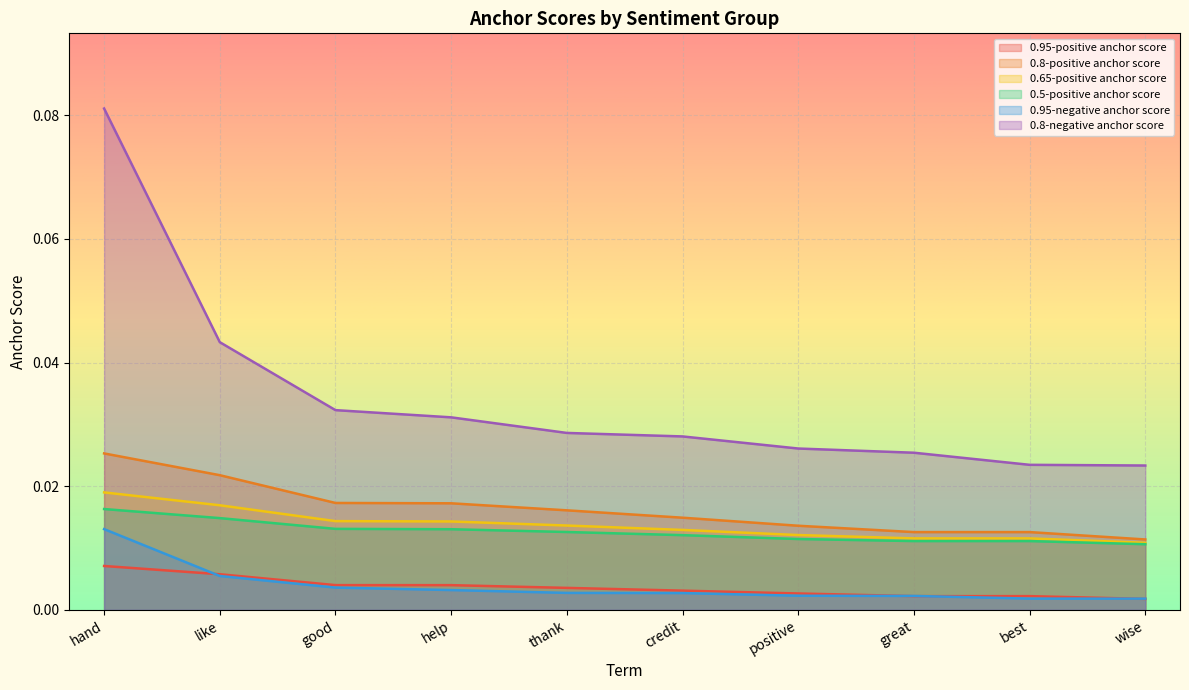

How many lines are shown in the chart?

6